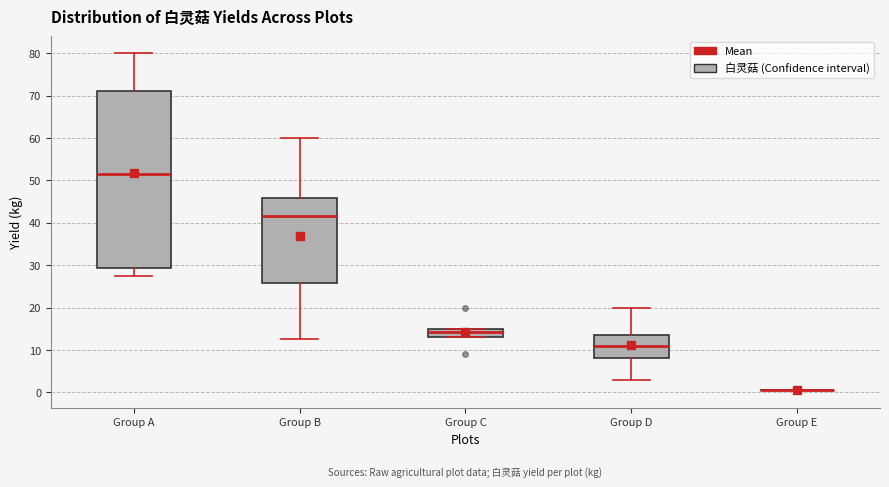

Reading left to right, transcribe this box plot: for each box, give where its median line is, the range the box spans, and where its two whiskers end, as read against the y-axis. The values are not printed on the chart, so give them approximately, as read against the axis.

Group A: median 52, box 29 to 71, whiskers 28 to 80
Group B: median 42, box 26 to 46, whiskers 13 to 60
Group C: median 14, box 13 to 15, whiskers 13 to 15
Group D: median 11, box 8 to 14, whiskers 3 to 20
Group E: box collapsed to a line at 1, whiskers 1 to 1